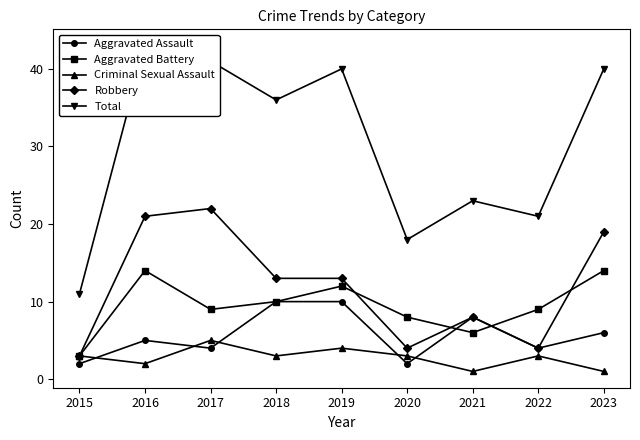

Count the number of data series in this chart.

5